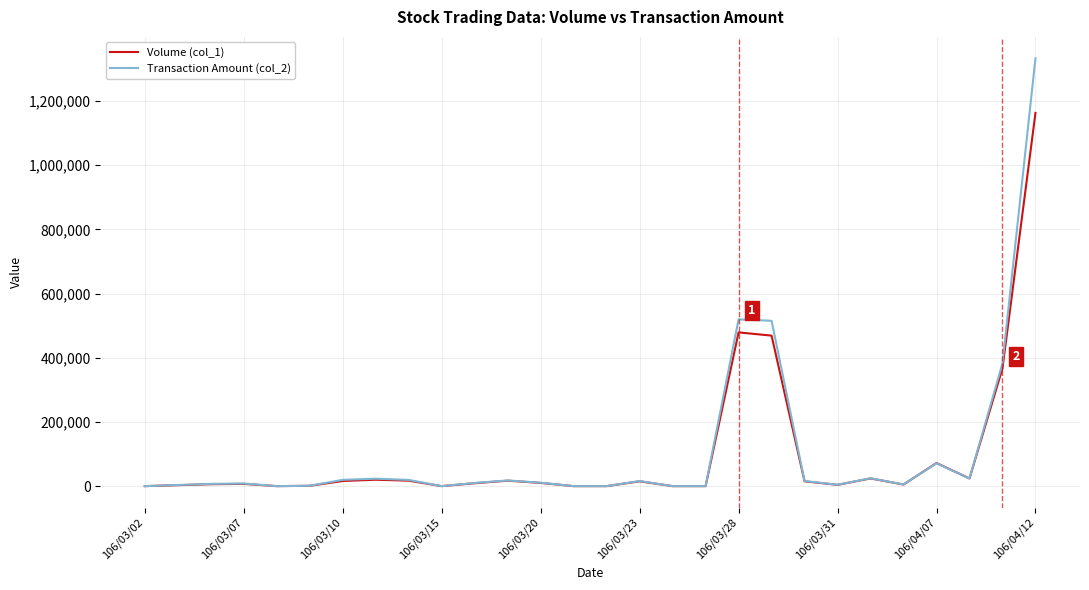

Rank the series by their maximum value, from highest to lowest.

Transaction Amount (col_2), Volume (col_1)